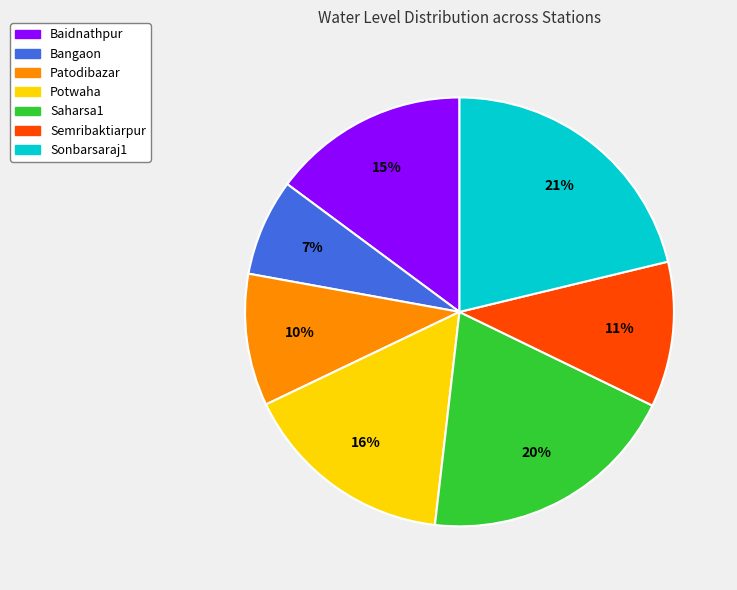

To the nearest percent, what portion does Bangaon represent?

7%